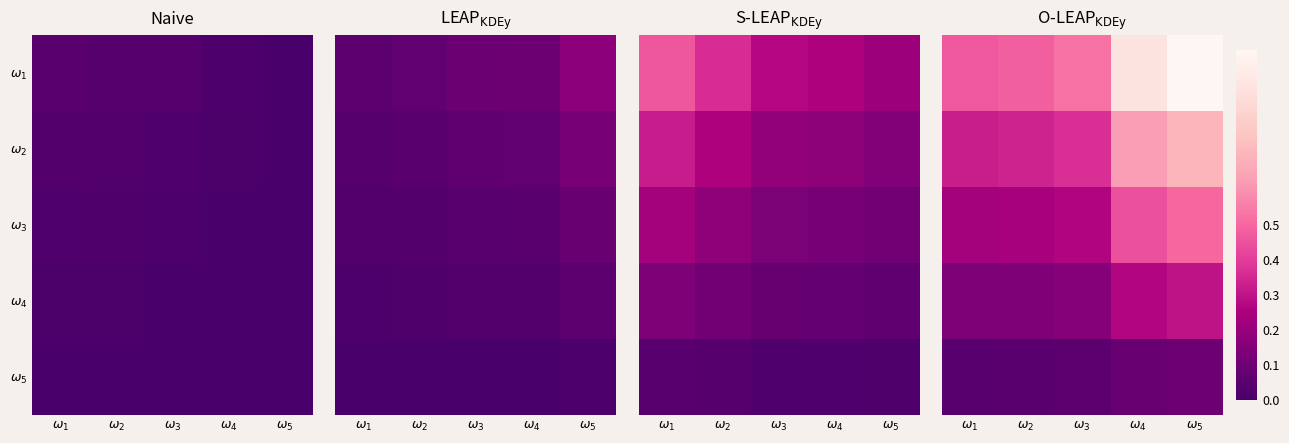

What is the difference between the maximum and minimum values in the $\omega_3$ series?

0.3